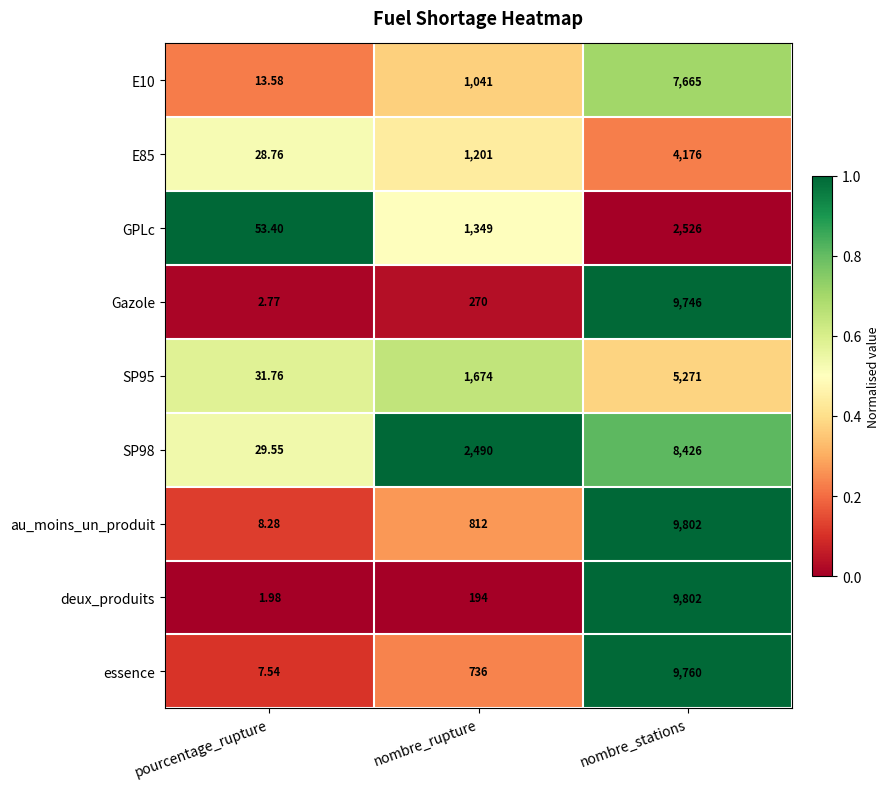

At which category is the sum across all series the highest?

nombre_stations